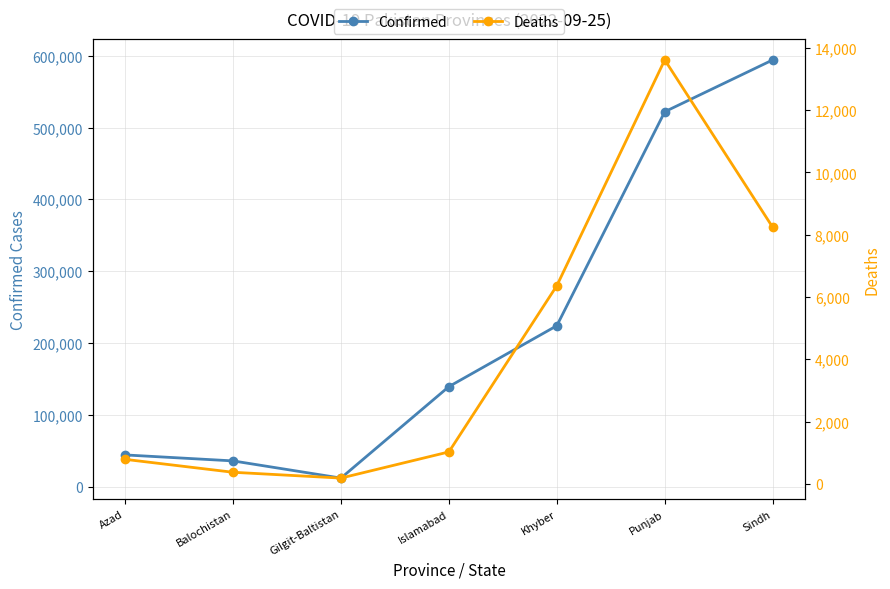

List the series in order of their peak value, highest first.

Confirmed, Deaths